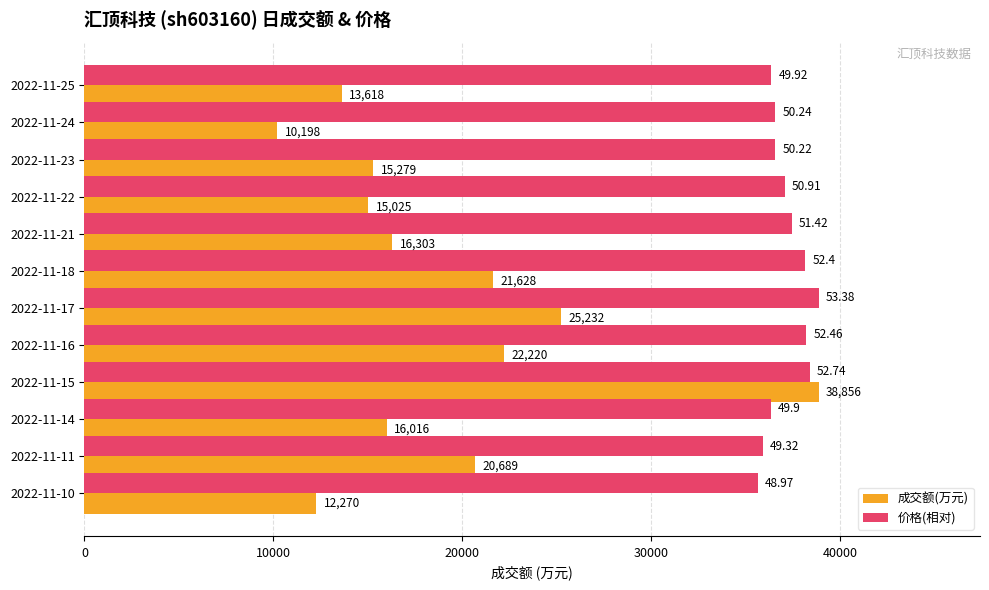

At which category is the sum across all series the highest?

2022-11-15